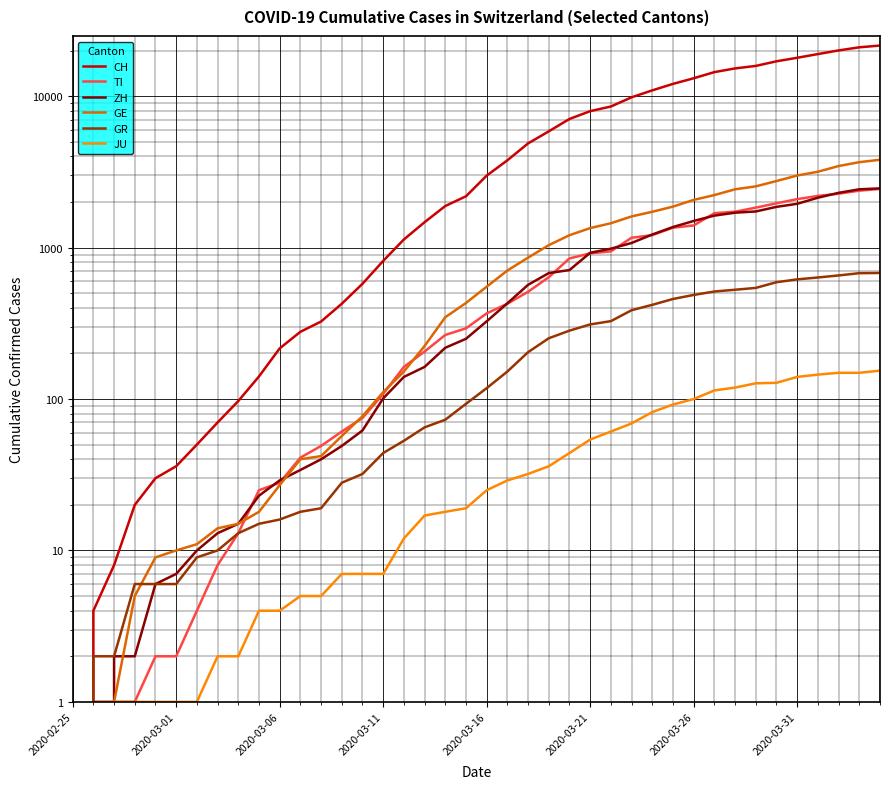

Is it true that GR equals 0 at 2020-02-25?

True